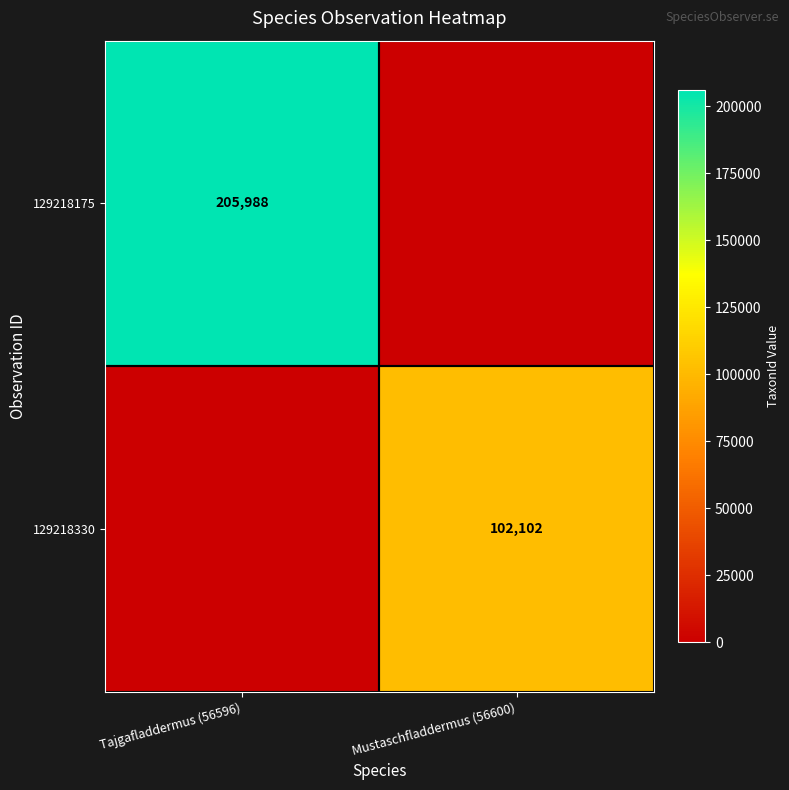

Between Mustaschfladdermus (56600) and Tajgafladdermus (56596), which is larger?

Tajgafladdermus (56596)